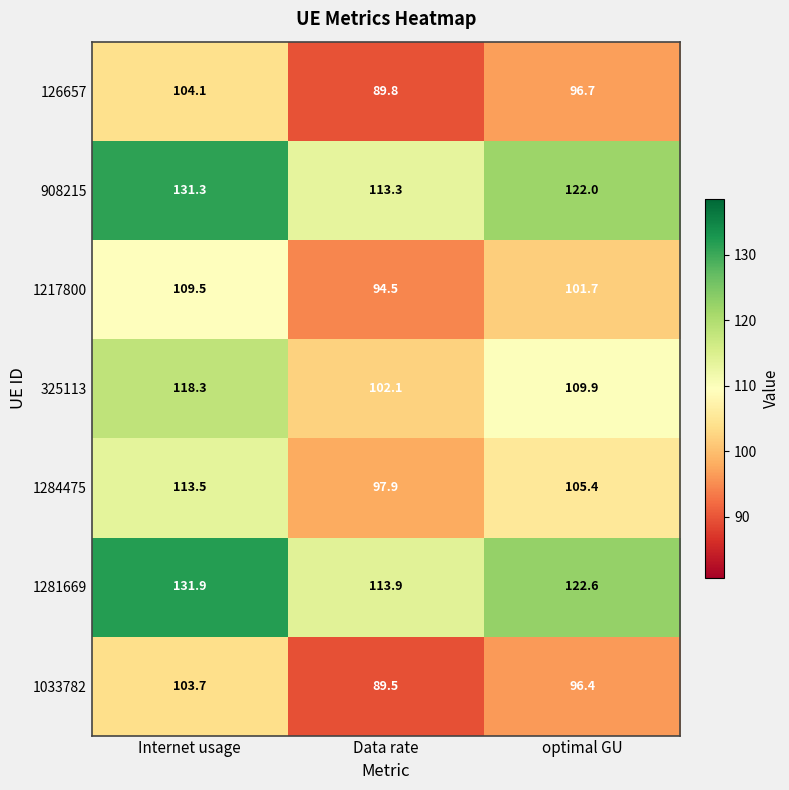

What is the total value across all series at optimal GU?

754.7